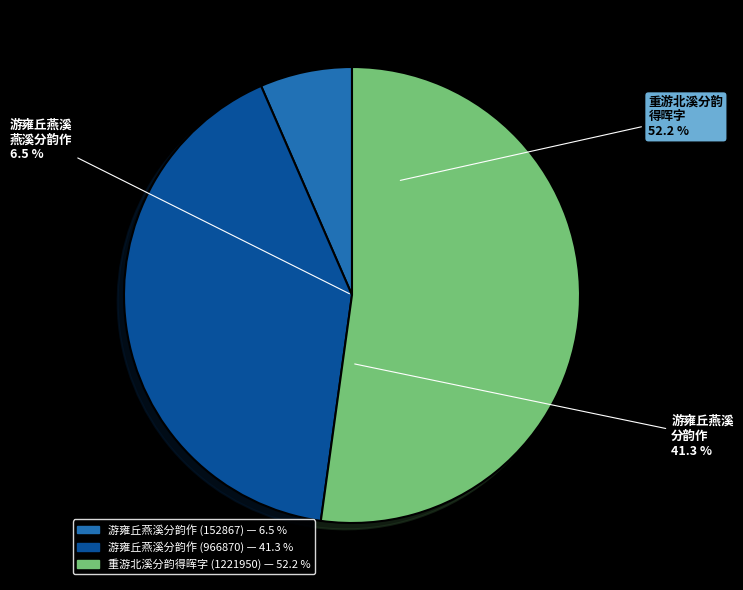

Between 重游北溪分韵得晖字 and 游雍丘燕溪分韵作 (966870), which is larger?

重游北溪分韵得晖字